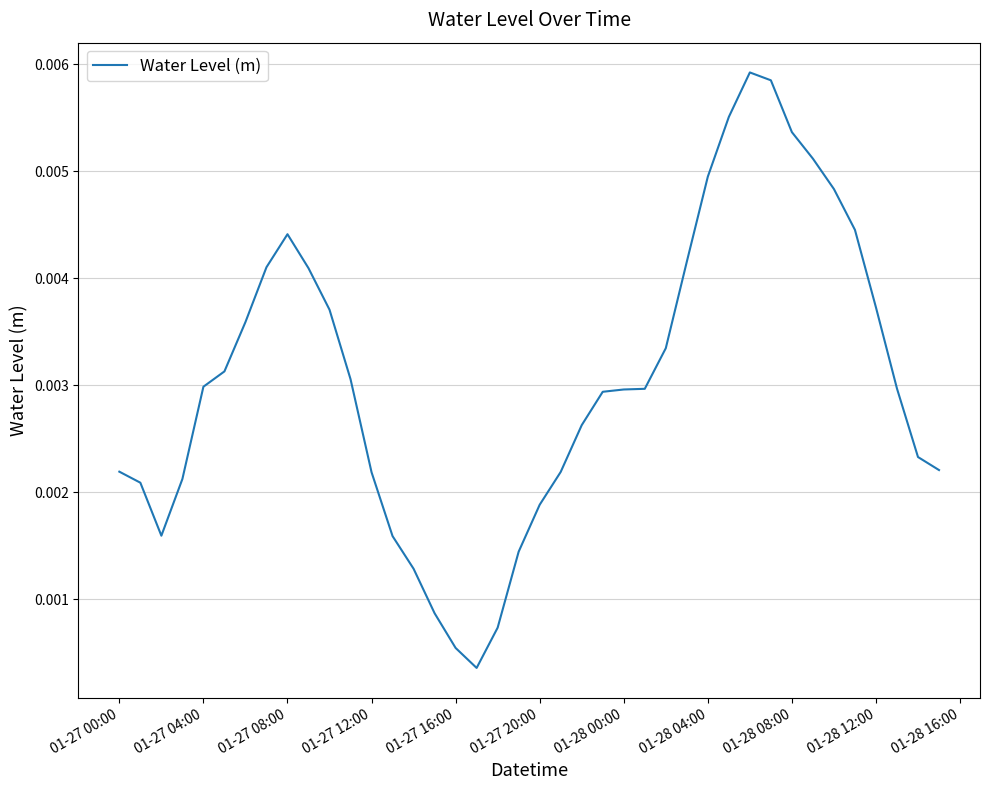

Is this an area chart (filled region under the line)?

No